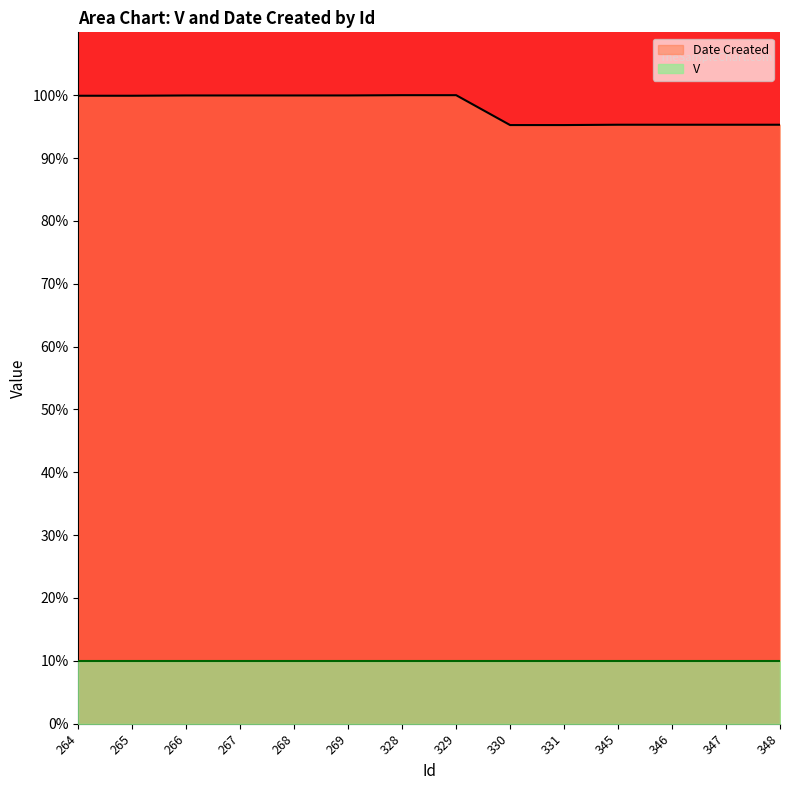

Reading left to right, extract all data points from this chart.

264=99.9	265=99.9	266=100.0	267=100.0	268=100.0	269=100.0	328=100.0	329=100.0	330=95.2	331=95.2	345=95.3	346=95.3	347=95.3	348=95.3